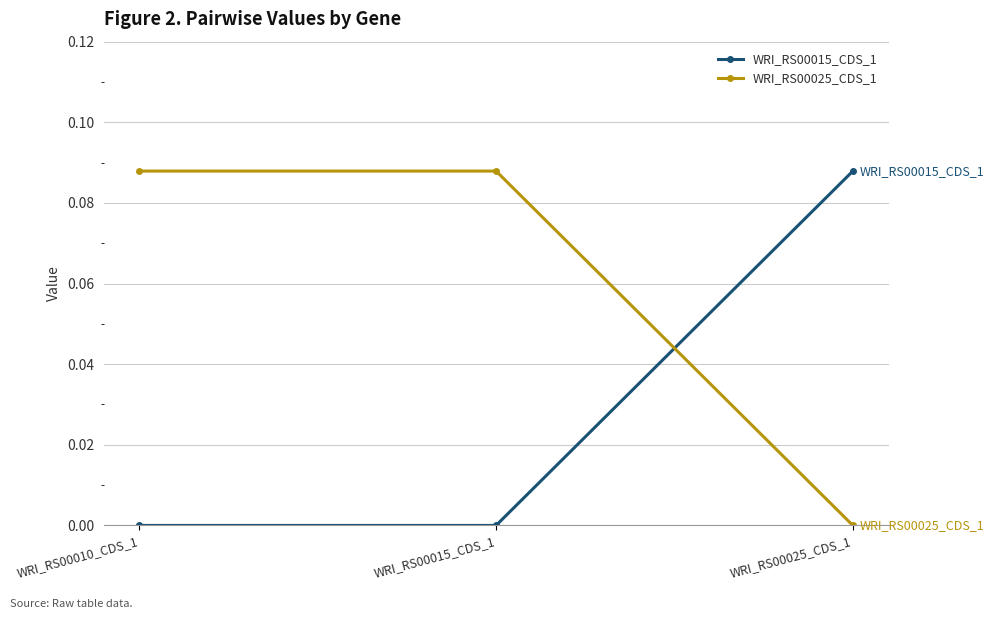

The WRI_RS00025_CDS_1 series shows 0.0 at WRI_RS00025_CDS_1. True or false?

True